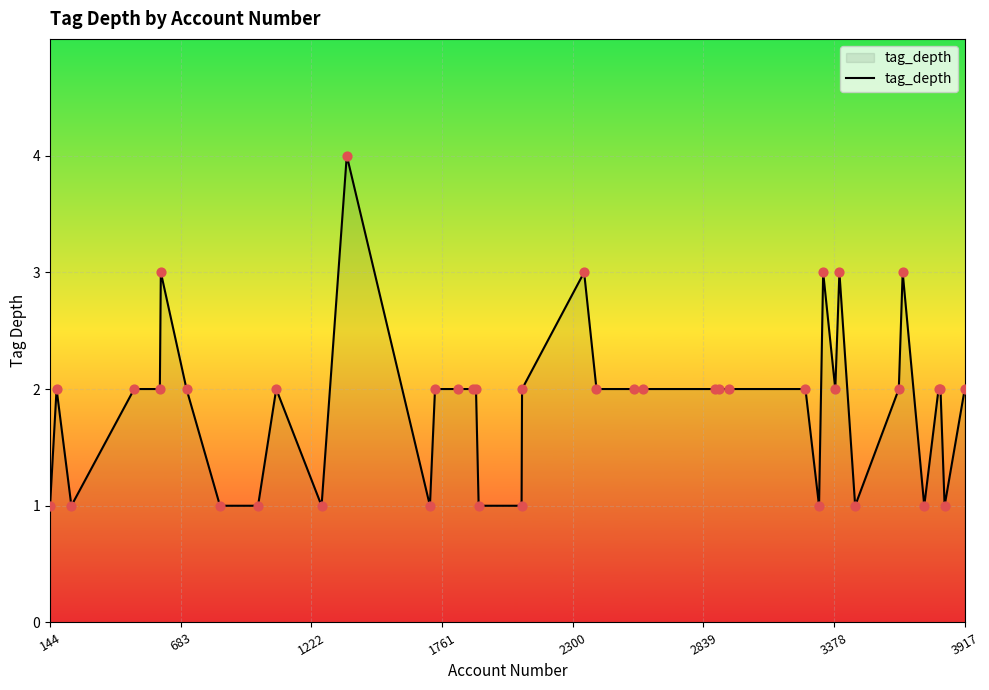

What is the greatest value displayed?

4